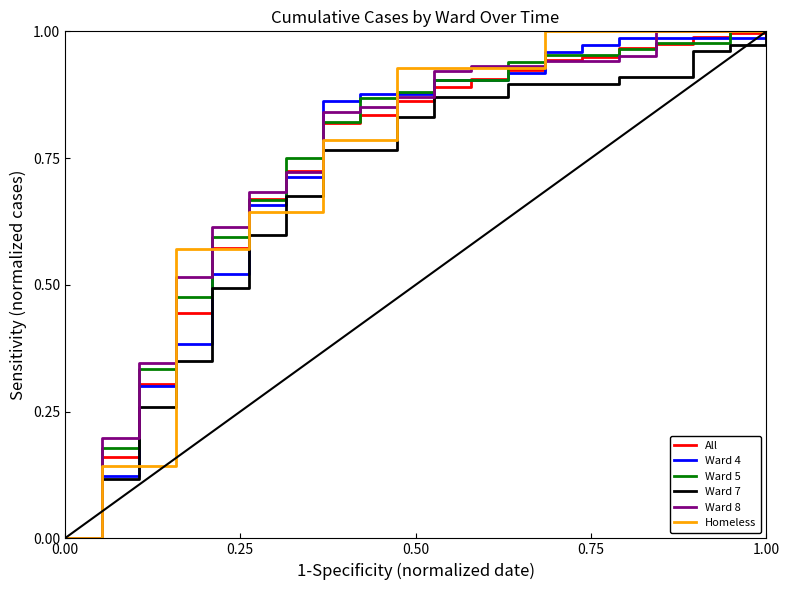

What is the average value of the Ward 4 series?

0.7